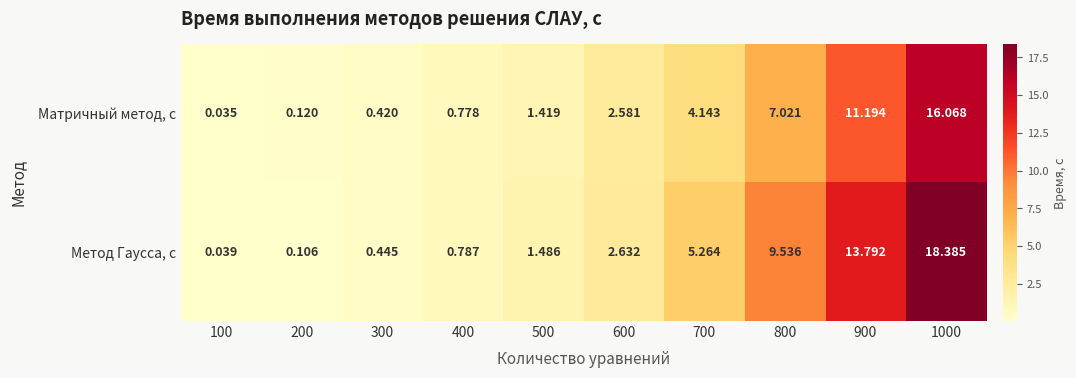

Which series changed the most between 200 and 400?

Метод Гаусса, с